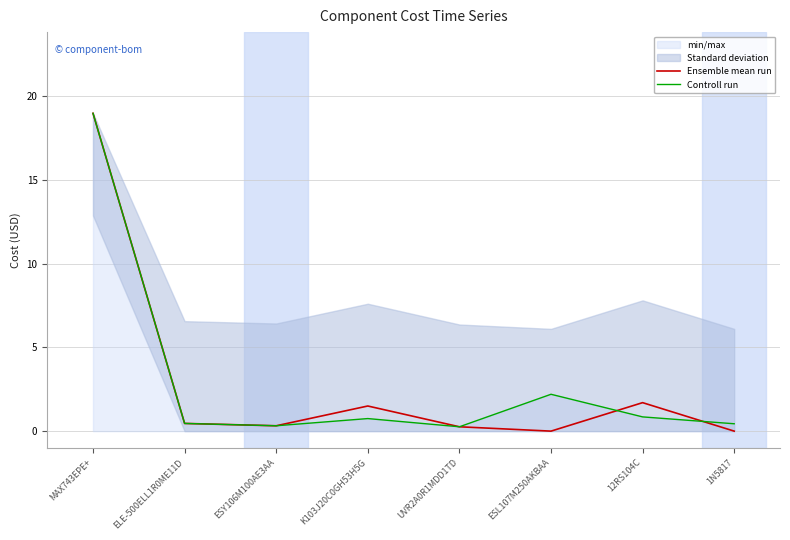

At which category is the sum across all series the highest?

MAX743EPE+